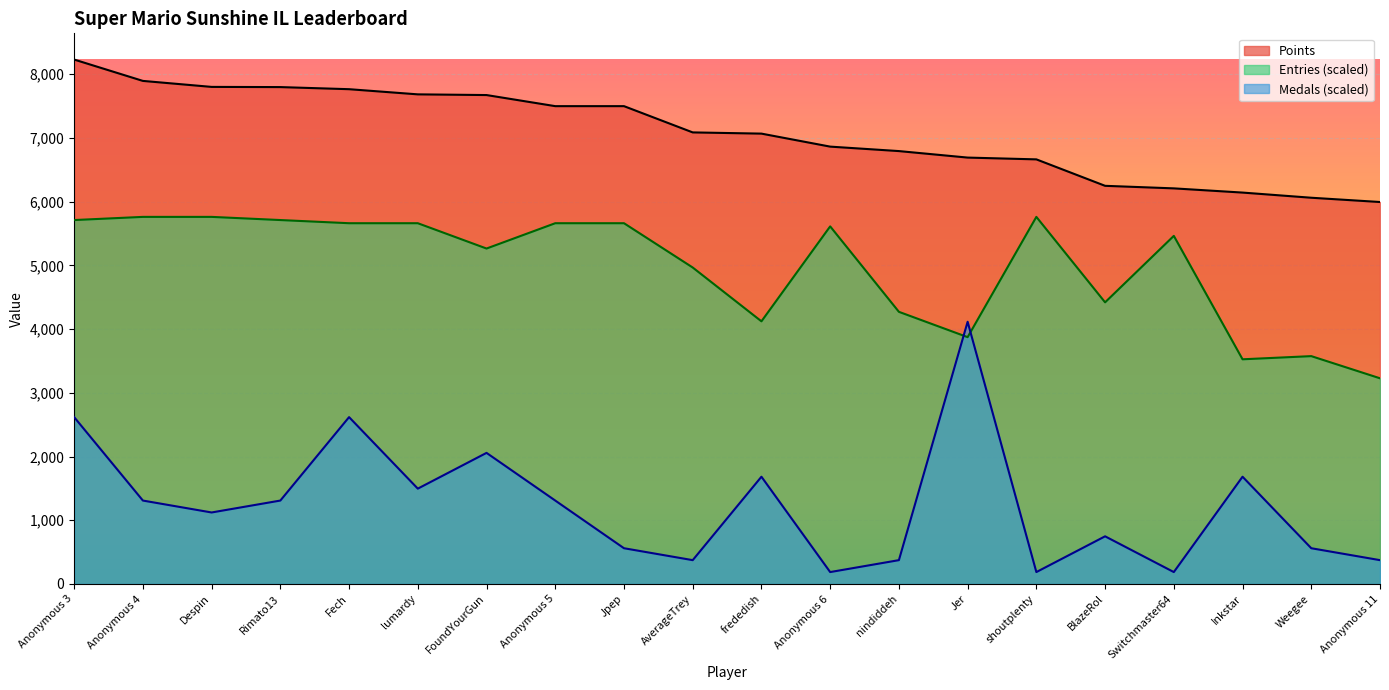

How many interior local valleys does the Entries series have?

5